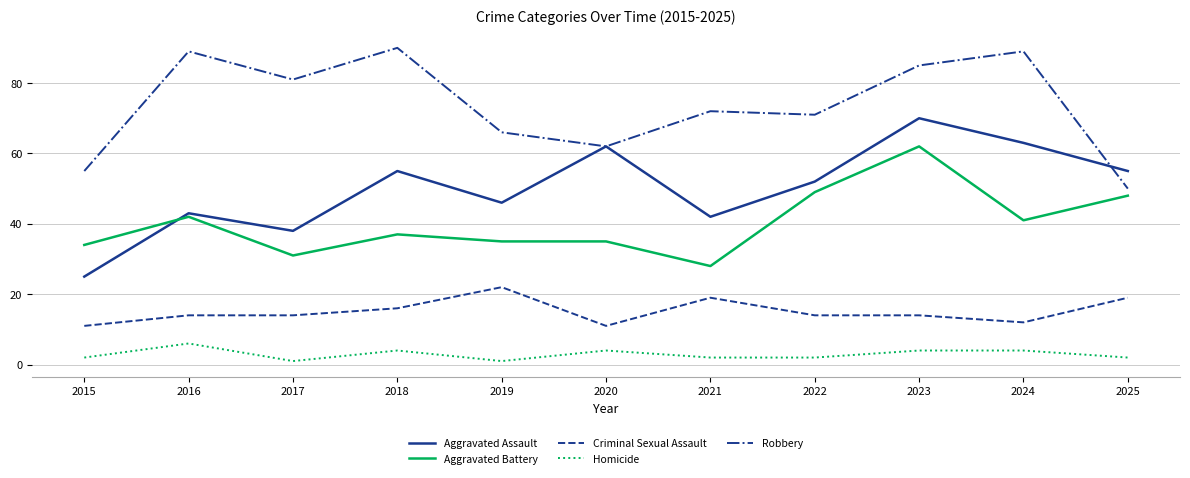

Which label corresponds to the largest value in the chart?

2018